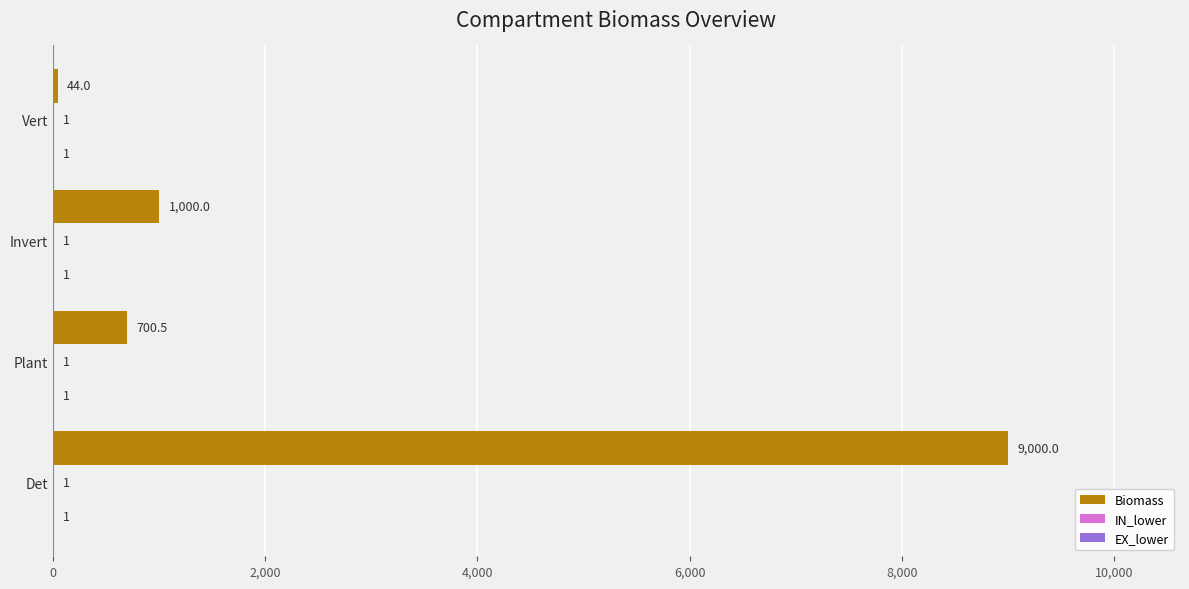

What is the sum of the Biomass values at Vert and Invert?

1044.0